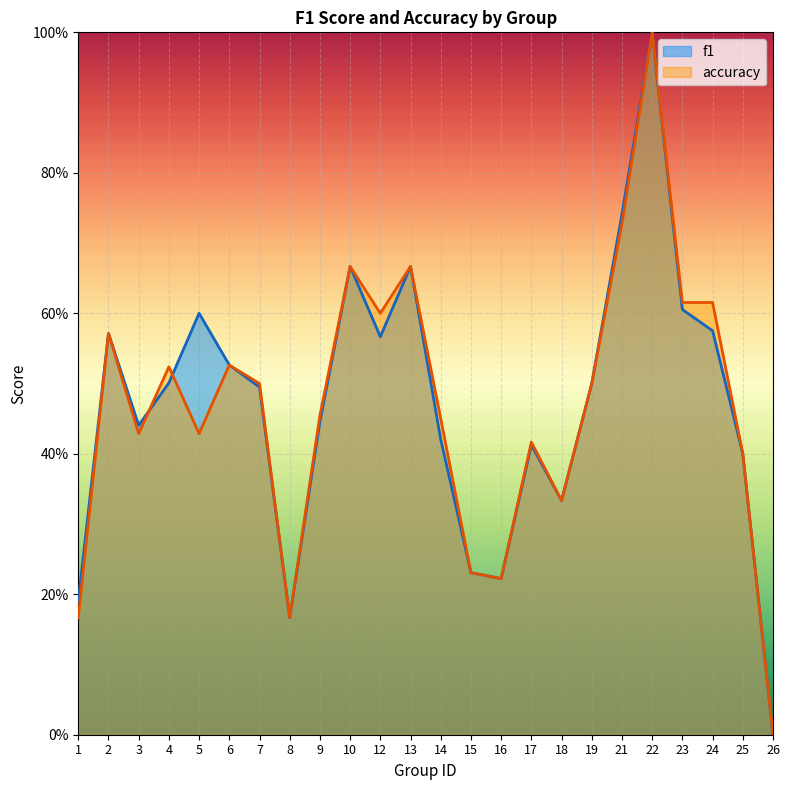

Which has a higher value, 14 or 16?

14